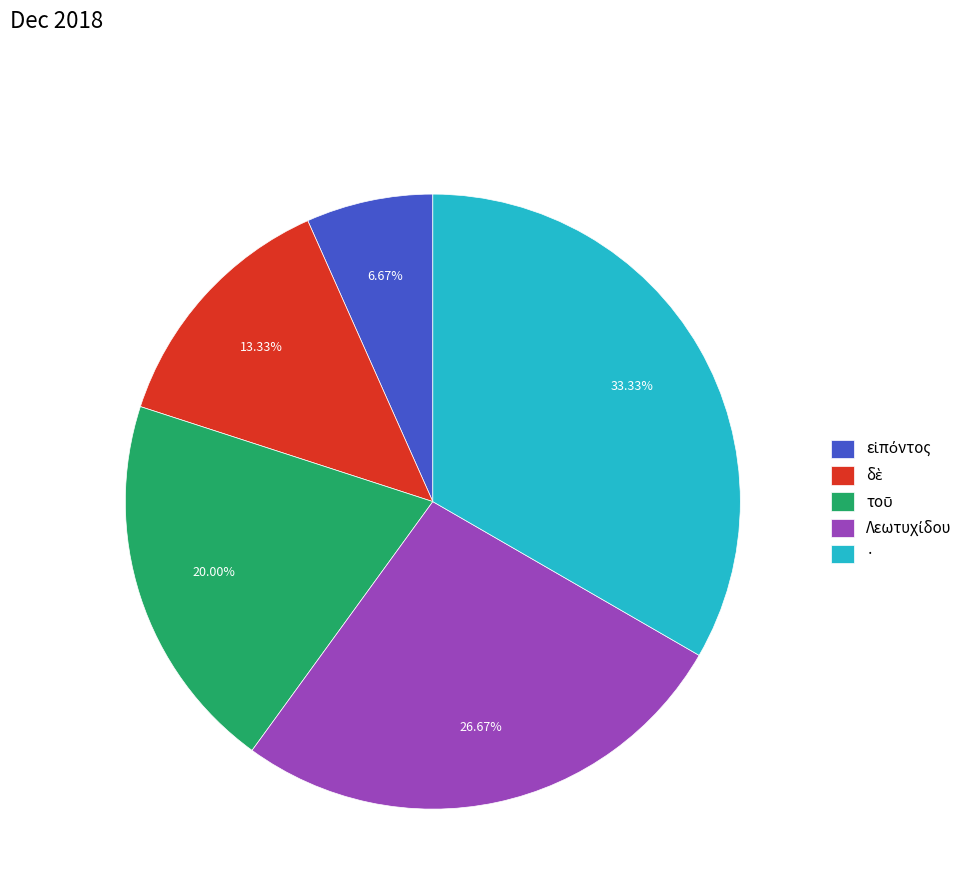

Is there any slice that represents more than half of the pie?

No